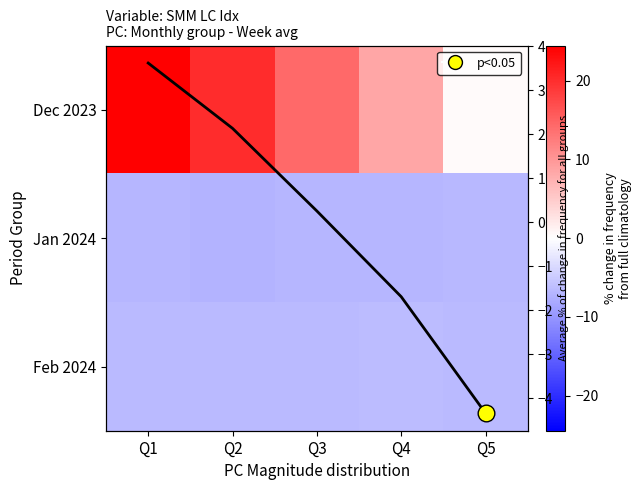

Between Q4 and Q5, which is larger?

Q4